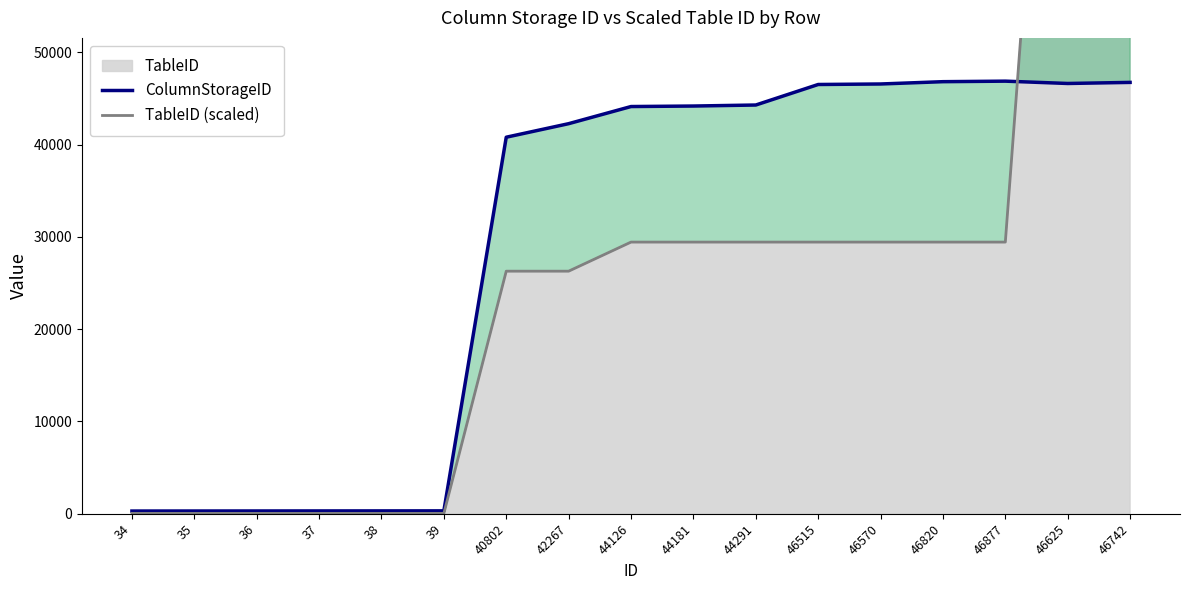

What is the approximate value of ColumnStorageID at 46877?

46879.0